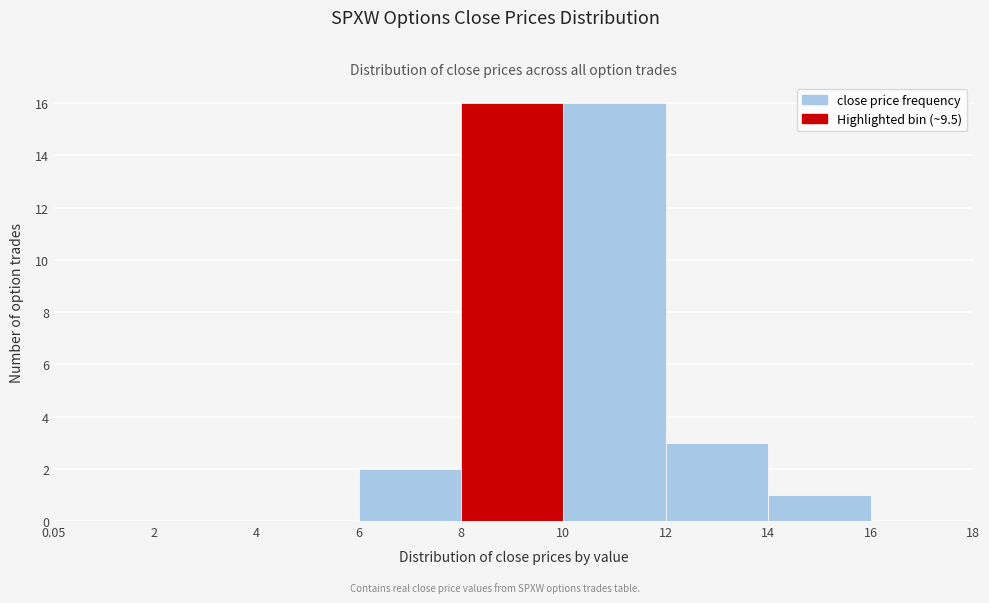

Reading left to right, list every bar in this chart as the range it spans on the x-axis followed by its height. The values are not printed on the chart, so give them approximately, as read against the axis.

0.05 to 2: 0
2 to 4: 0
4 to 6: 0
6 to 8: 2
8 to 10: 16
10 to 12: 16
12 to 14: 3
14 to 16: 1
16 to 18: 0